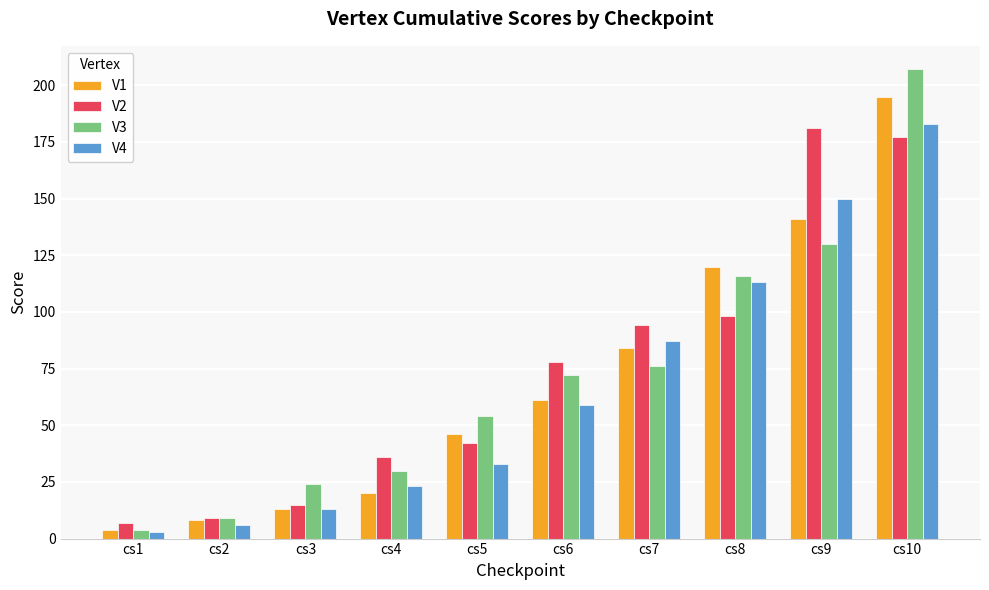

What is the difference between the highest and lowest values at cs4?

16